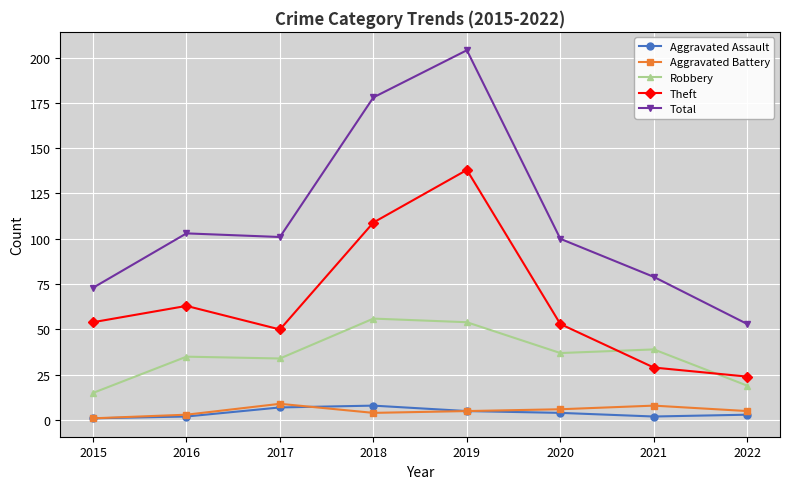

How many lines are shown in the chart?

5